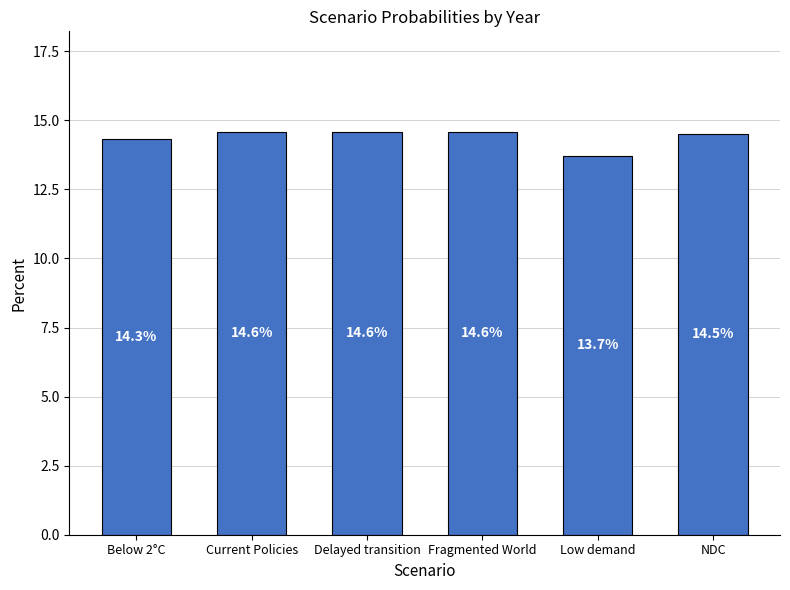

What is the smallest value displayed?

13.7